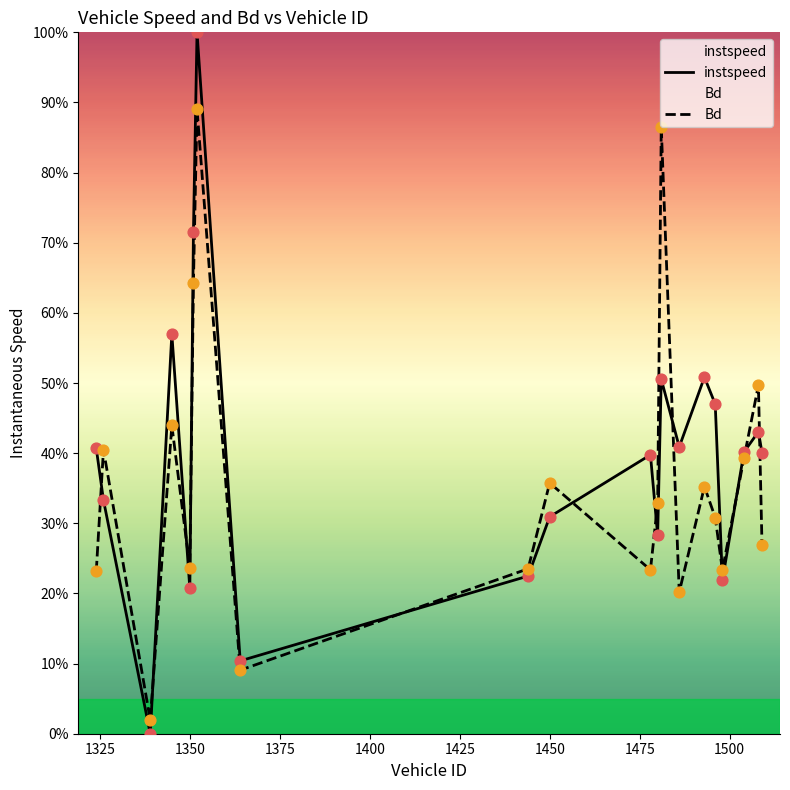

Which series has the largest Y range (max minus min)?

instspeed